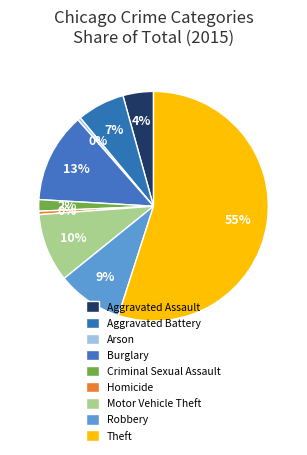

Count the number of slices in the pie.

9